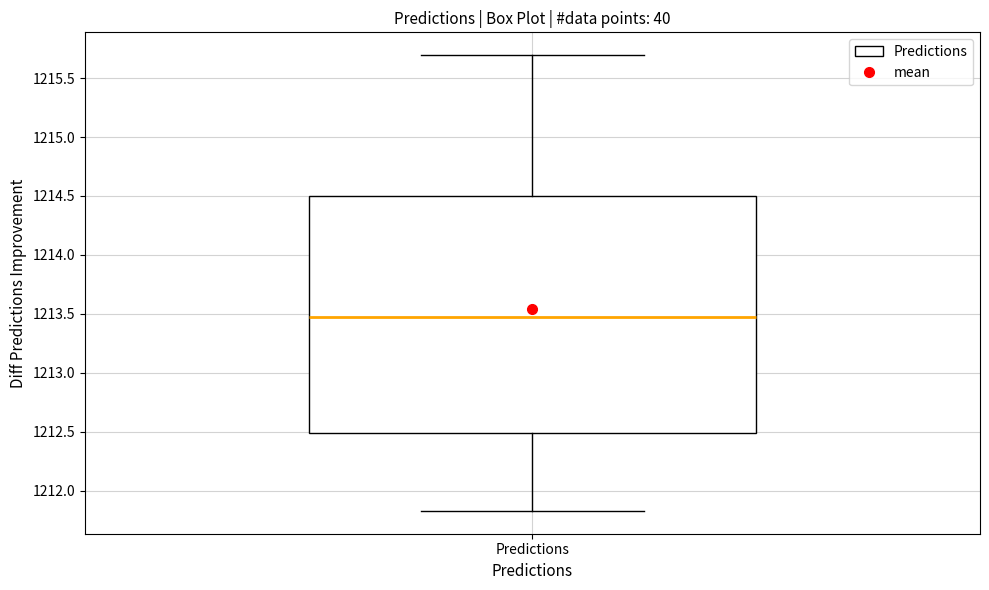

Read this box plot against the y-axis: the position of the median line, the range covered by the box, and the ends of both whiskers. The values are not printed on the chart, so give them approximately, as read against the axis.

median 1213.45, box 1212.50 to 1214.50, whiskers 1211.85 to 1215.70